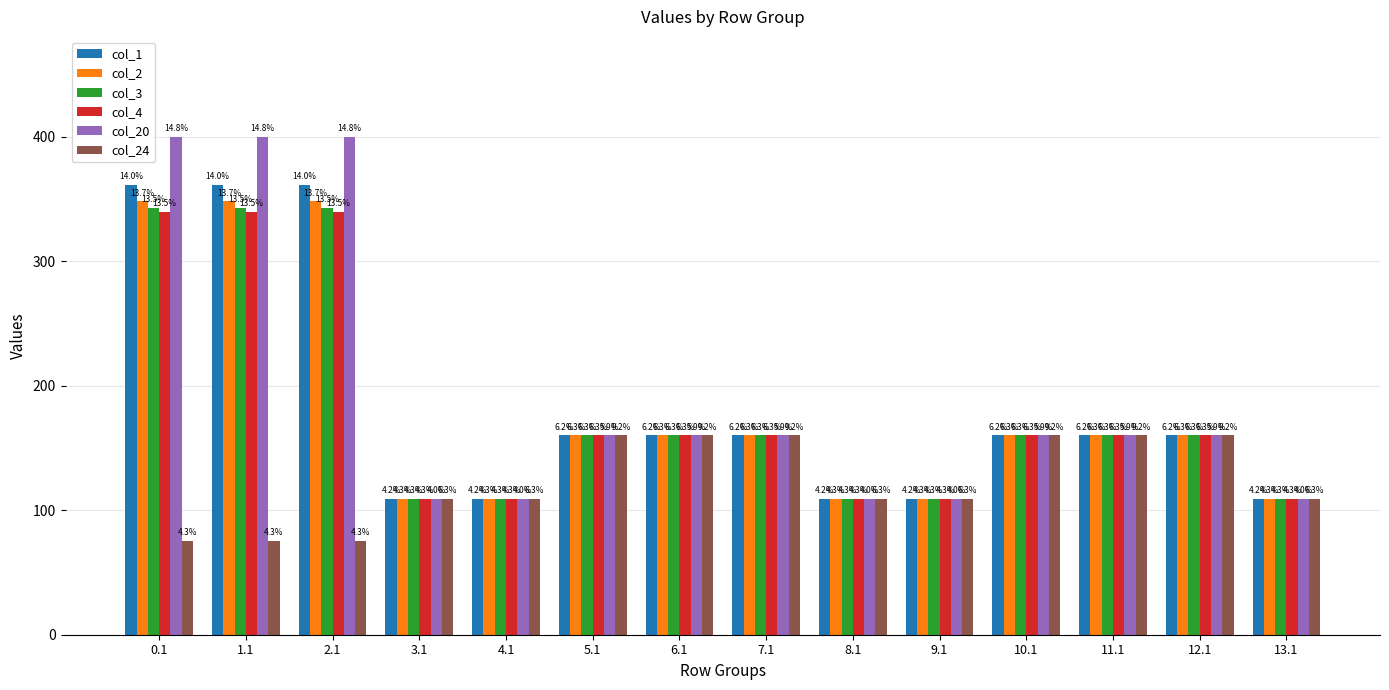

Are the bars horizontal?

No